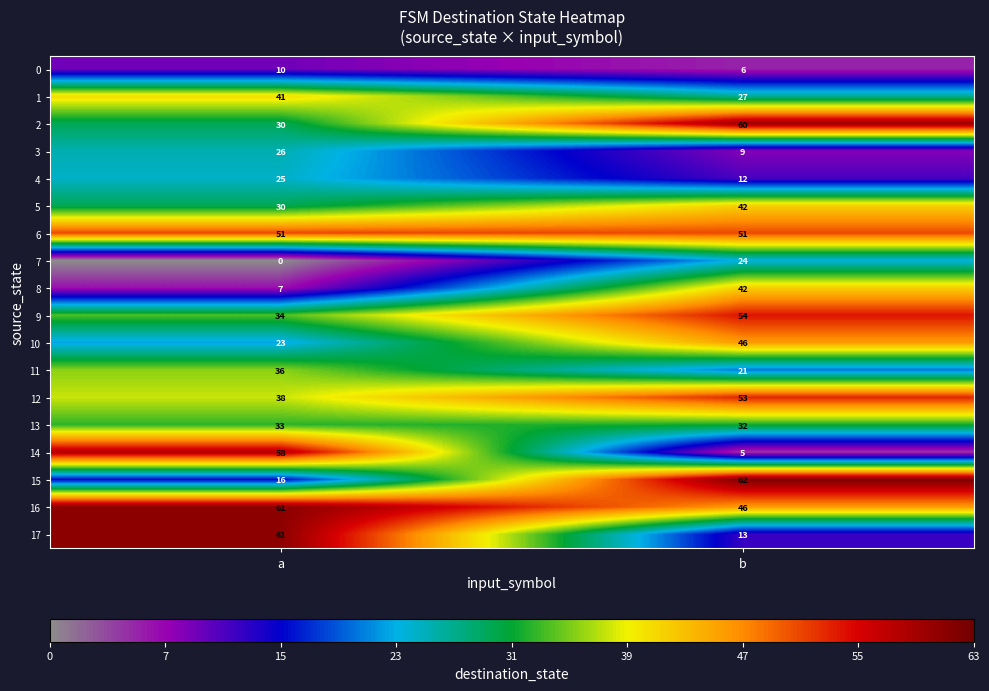

Read the 0 value at b.

6